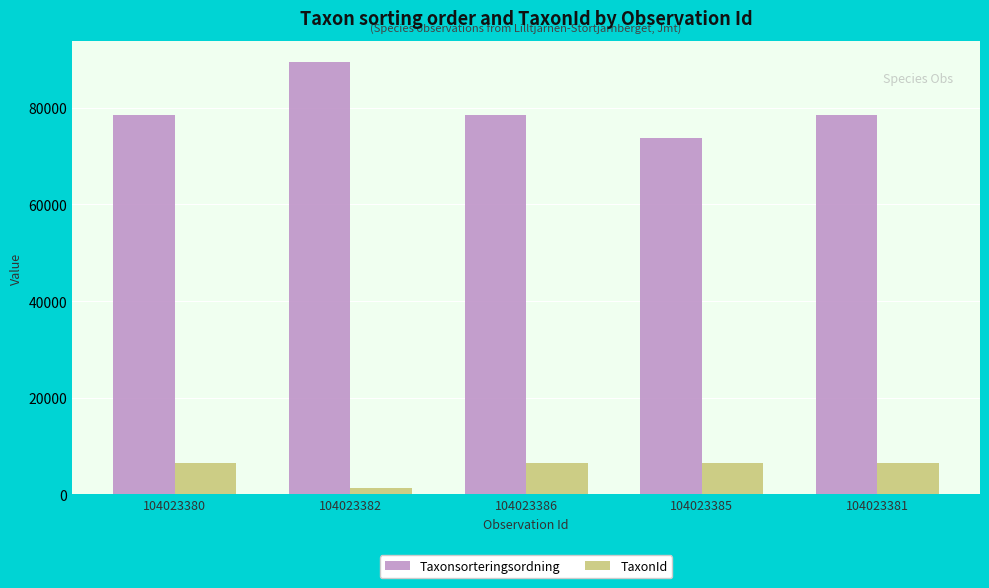

How many groups of bars are there?

5